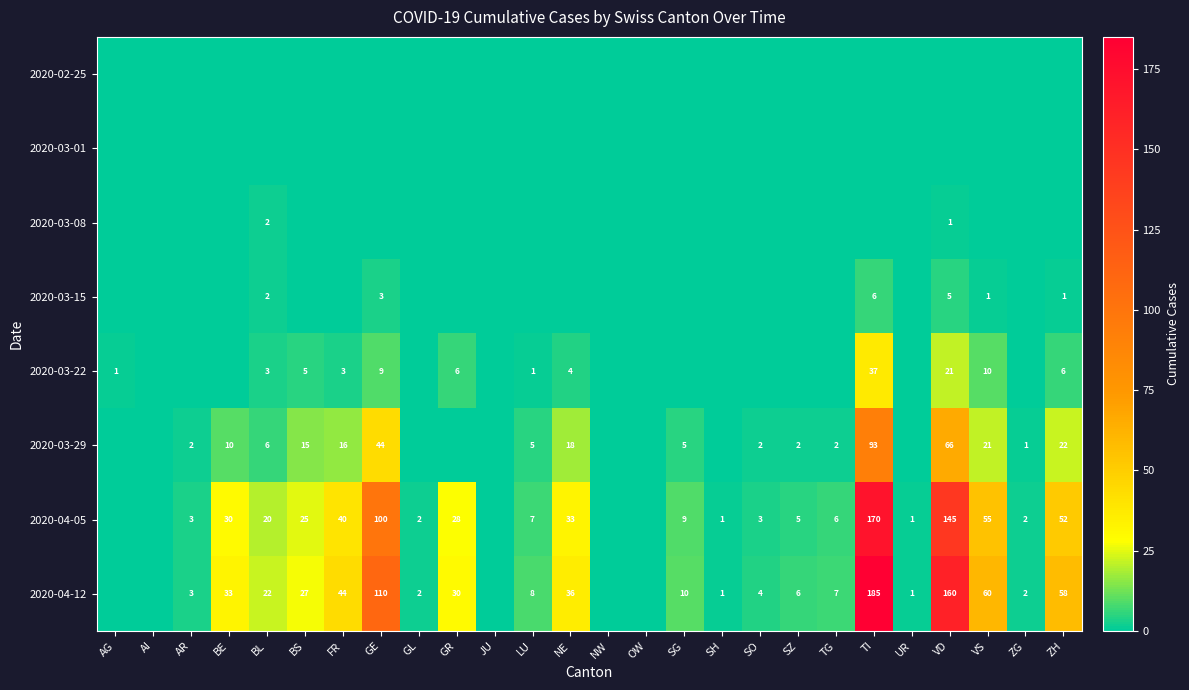

What is the difference between the 2020-04-12 values at BS and GR?

3